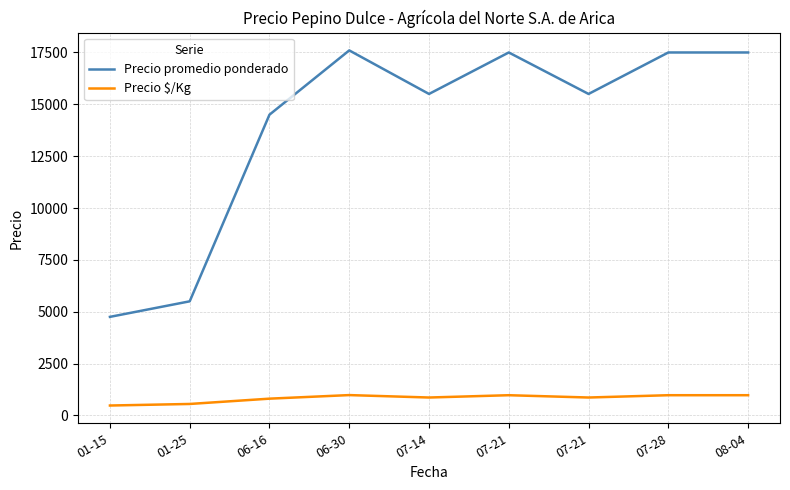

Rank the series by their average value, from highest to lowest.

Precio promedio ponderado, Precio $/Kg